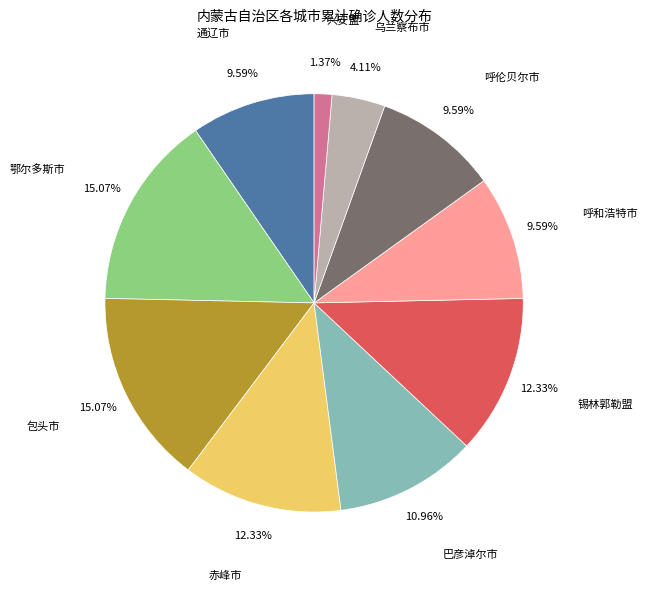

How many segments does this pie chart have?

10